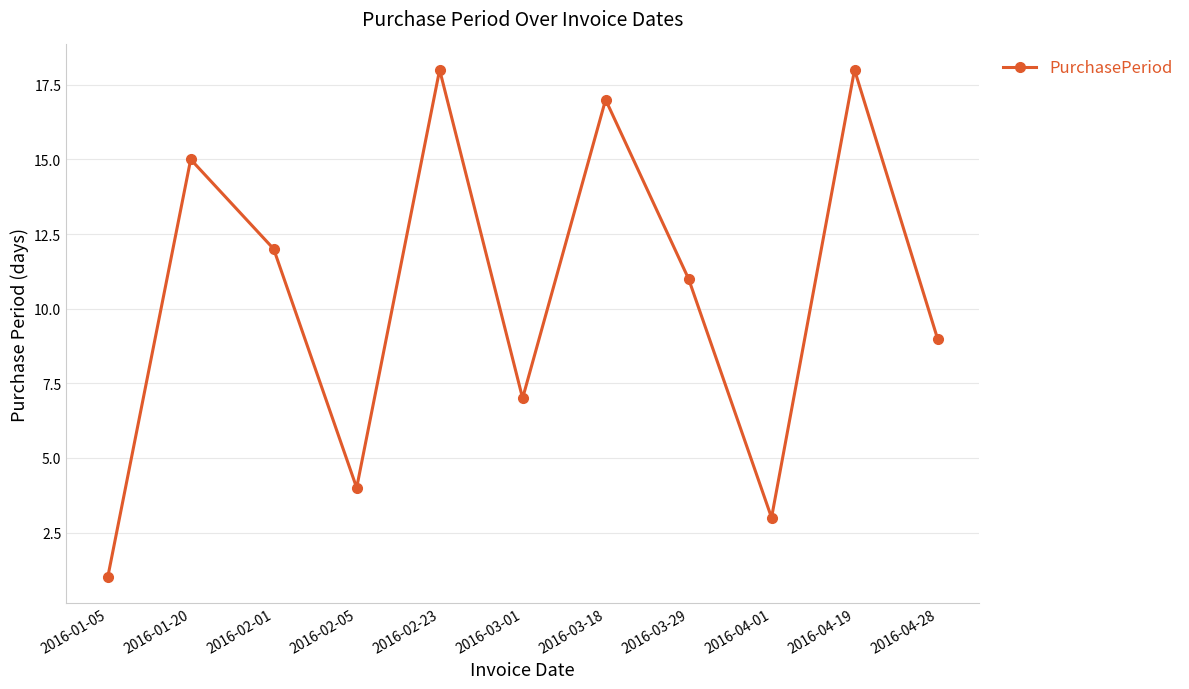

The value at 2016-02-23 is 18. True or false?

True